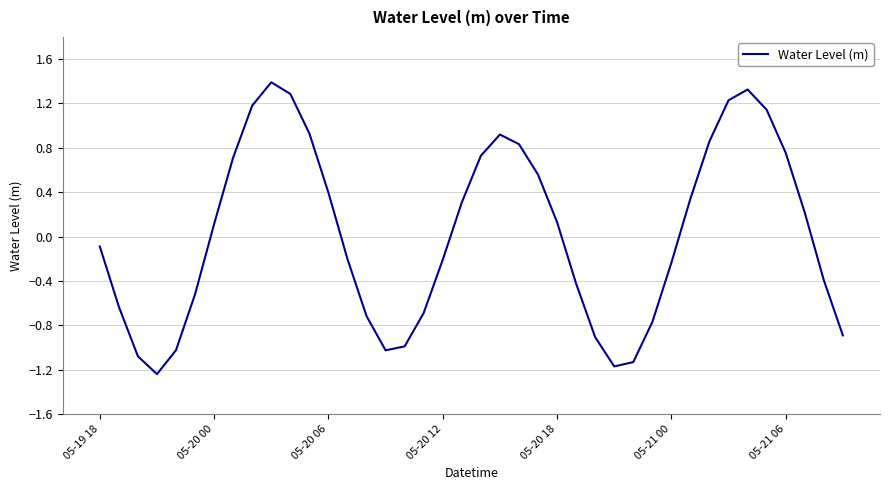

What is the maximum value shown in the chart?

1.4